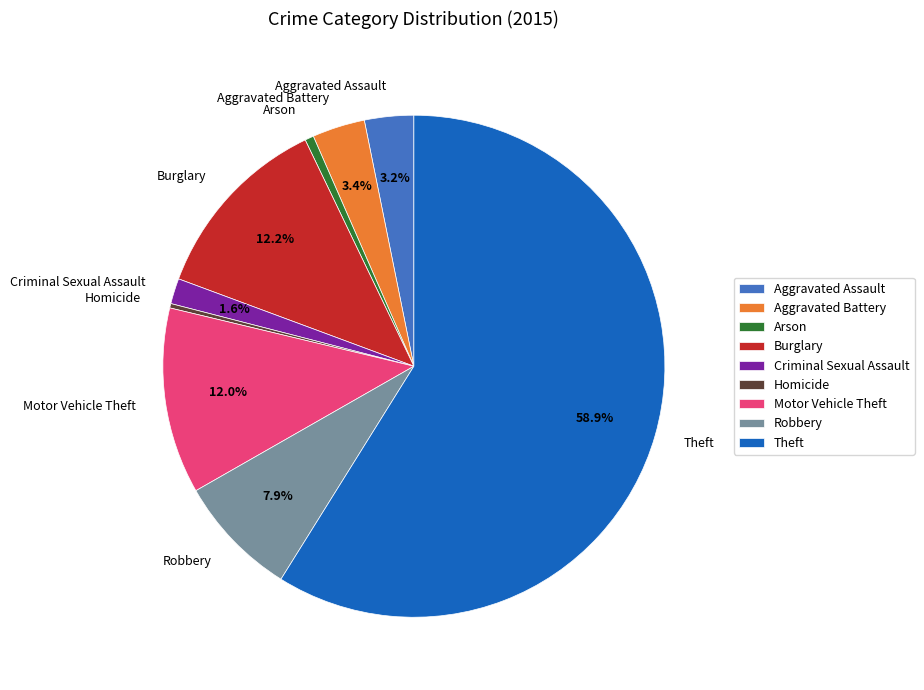

What is the ratio of the value at Aggravated Battery to the value at Arson?

6.0